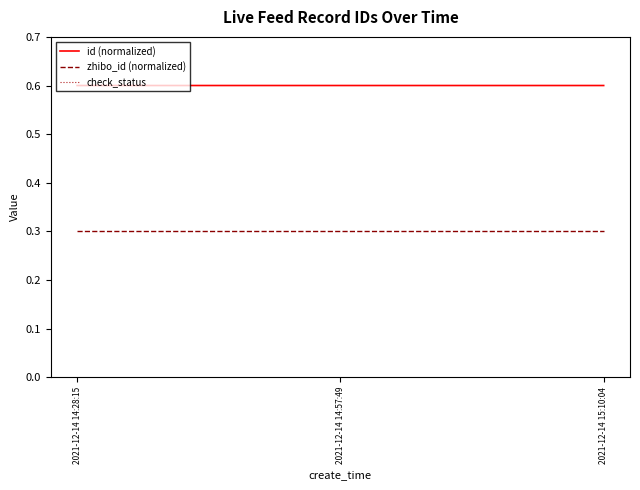

What position from the left is 2021-12-14 14:57:49?

2